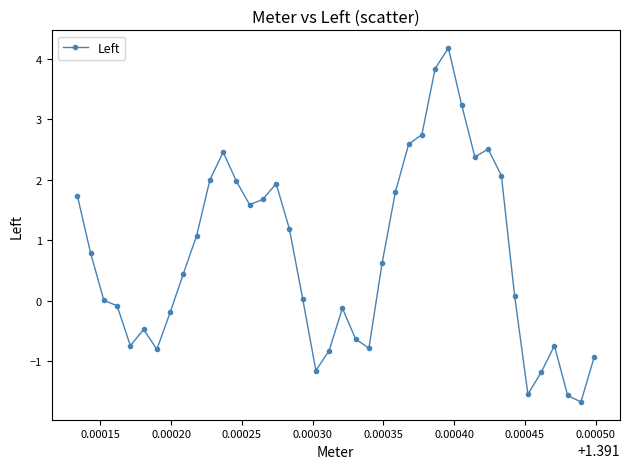

What is the minimum value shown in the chart?

-1.7